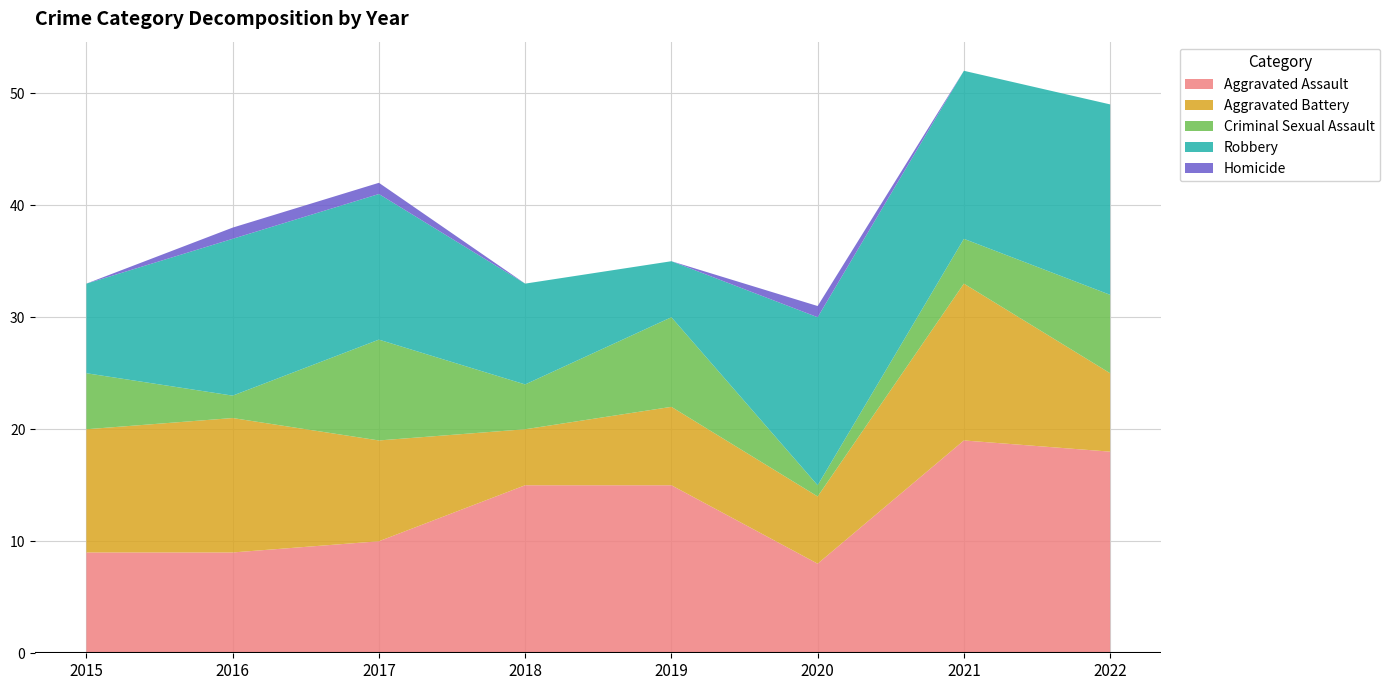

Reading left to right, what are all the values shown in this chart?

Aggravated Assault: 9	9	10	15	15	8	19	18
Aggravated Battery: 11	12	9	5	7	6	14	7
Criminal Sexual Assault: 5	2	9	4	8	1	4	7
Robbery: 8	14	13	9	5	15	15	17
Homicide: 0	1	1	0	0	1	0	0